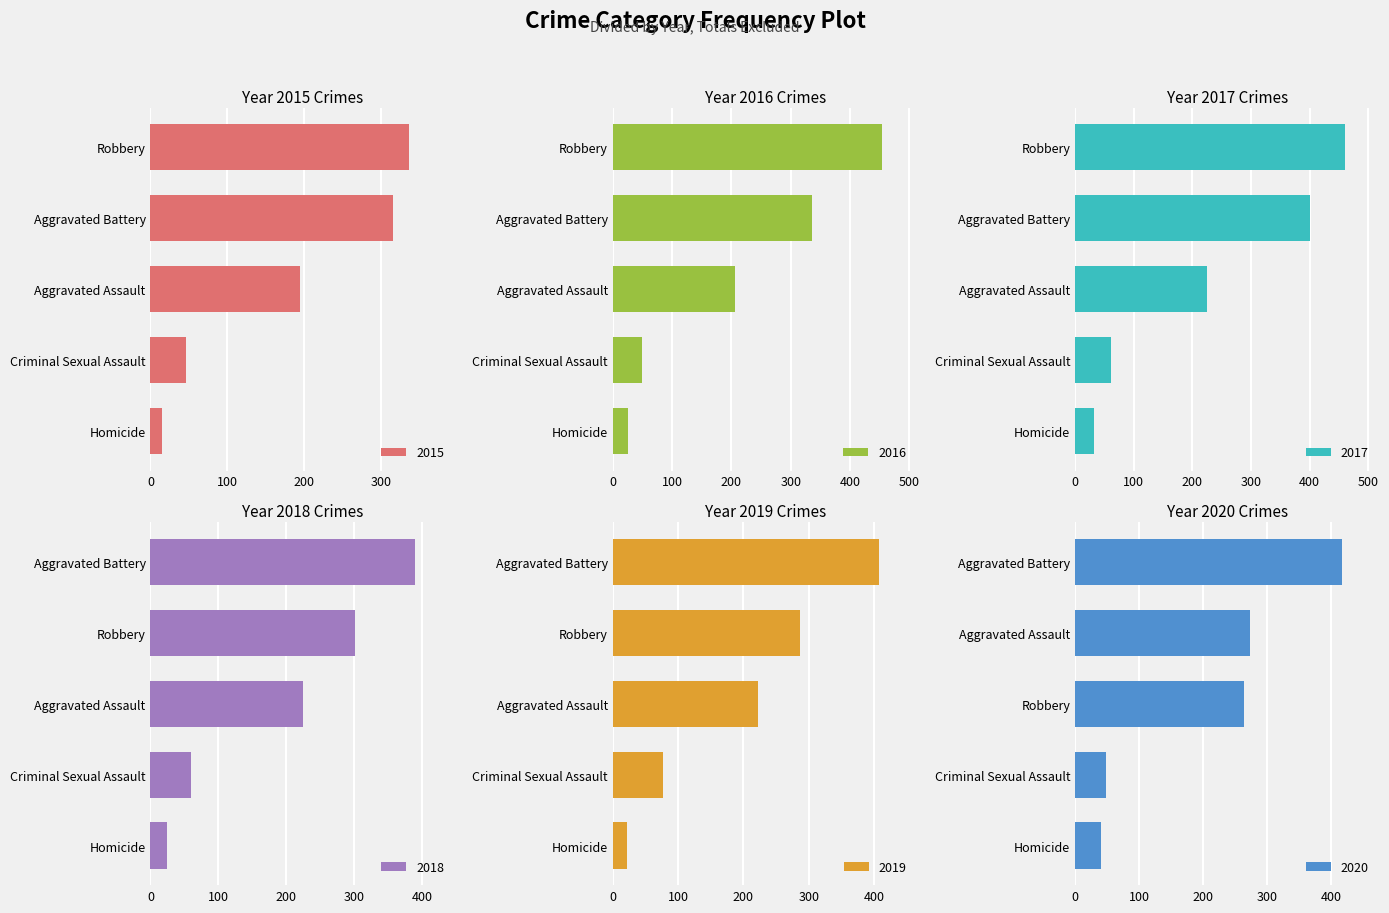

What value does the 2018 series have at Robbery, to the nearest 10?

300